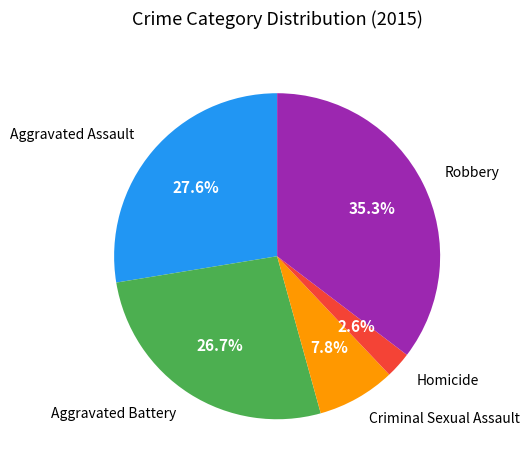

To the nearest percent, what is the average slice percentage?

20%